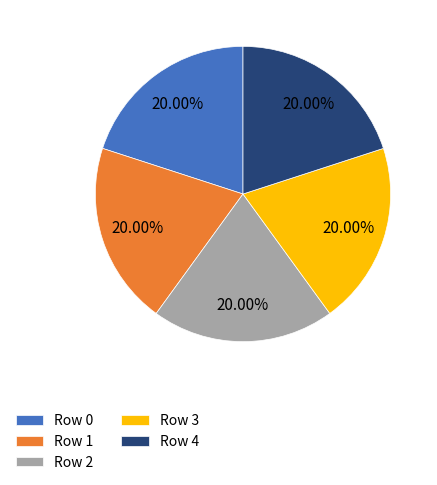

Approximately how many times larger is the value at Row 1 compared to Row 2?

1.0